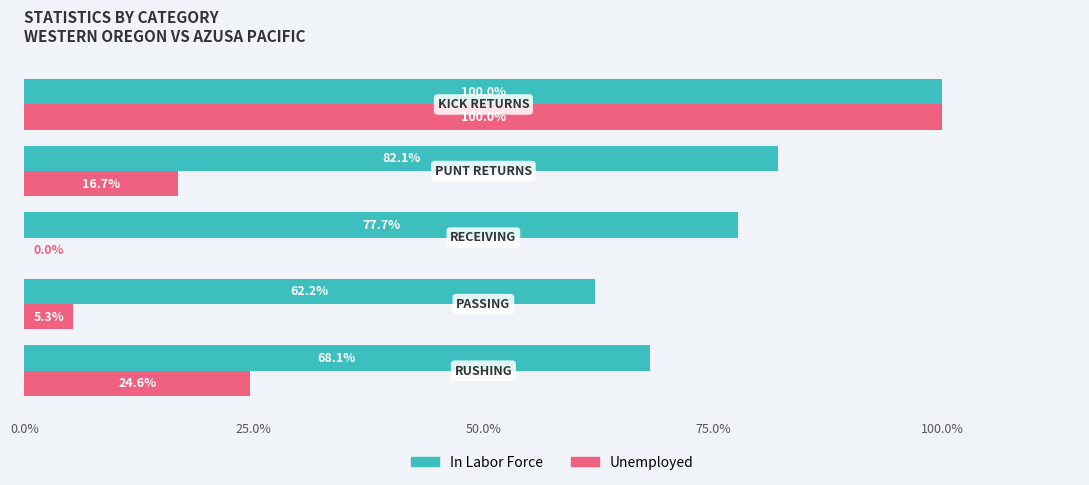

Which series has the largest total across all categories?

In Labor Force